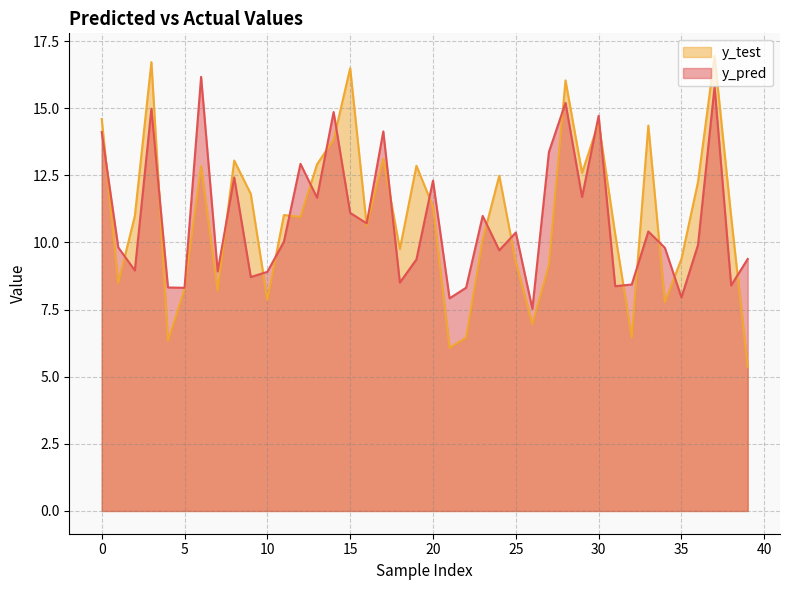

Reading right to left, what are all the values shown in this chart?

y_pred: 39=9.4	38=8.4	37=15.8	36=9.9	35=8.0	34=9.8	33=10.4	32=8.4	31=8.4	30=14.7	29=11.7	28=15.2	27=13.4	26=7.5	25=10.4	24=9.7	23=11.0	22=8.3	21=7.9	20=12.3	19=9.4	18=8.5	17=14.1	16=10.7	15=11.1	14=14.9	13=11.7	12=12.9	11=10.0	10=8.9	9=8.7	8=12.4	7=8.9	6=16.2	5=8.3	4=8.3	3=15.0	2=9.0	1=9.8	0=14.1
y_test: 39=5.4	38=11.0	37=16.9	36=12.3	35=9.4	34=7.8	33=14.4	32=6.5	31=10.3	30=14.5	29=12.6	28=16.0	27=9.2	26=7.0	25=9.3	24=12.5	23=10.1	22=6.5	21=6.1	20=11.3	19=12.9	18=9.8	17=13.1	16=10.6	15=16.5	14=13.8	13=12.9	12=11.0	11=11.0	10=7.9	9=11.8	8=13.0	7=8.2	6=12.8	5=8.3	4=6.3	3=16.7	2=11.0	1=8.5	0=14.6